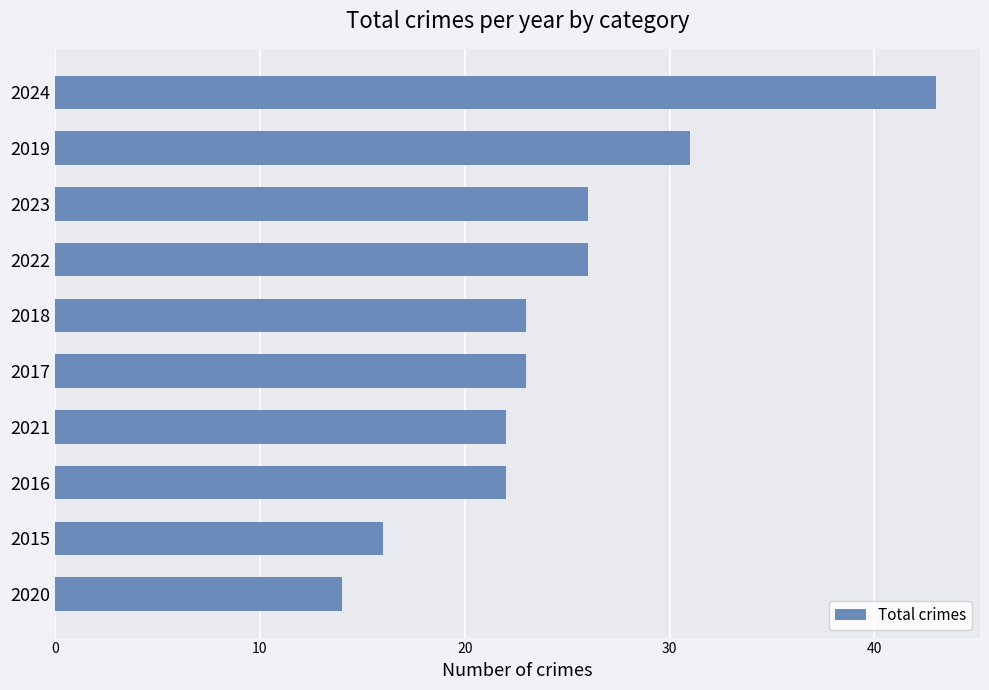

Reading top to bottom, list all the values displayed in this chart.

2024=43	2019=31	2023=26	2022=26	2018=23	2017=23	2021=22	2016=22	2015=16	2020=14